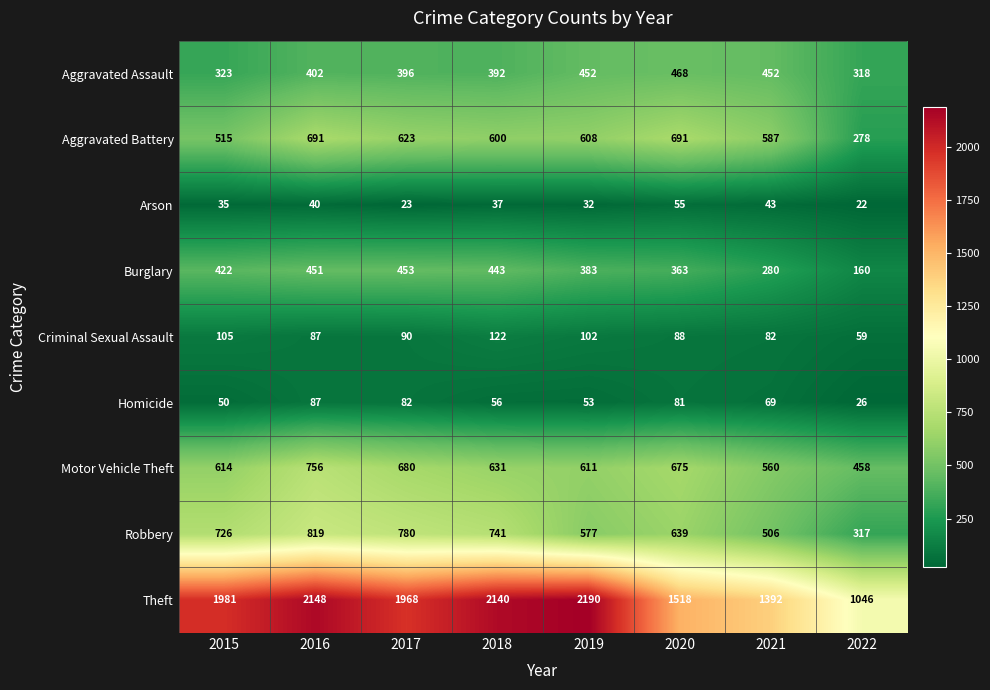

Which series changed the most between 2017 and 2021?

Theft